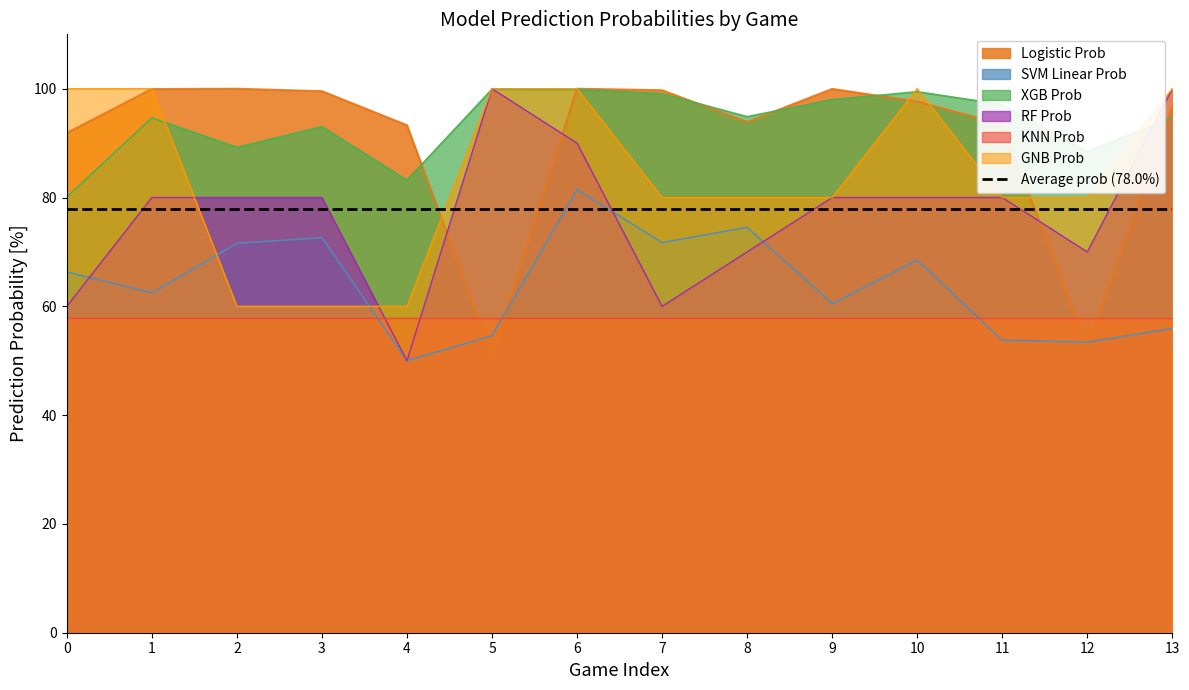

Which label corresponds to the smallest value in the chart?

4